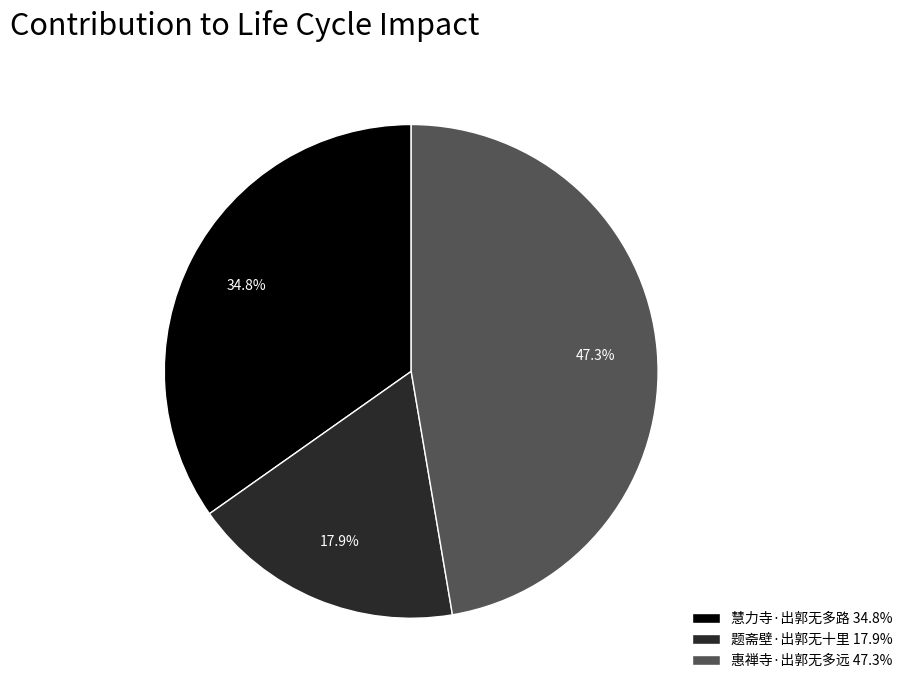

To the nearest percent, what is the difference between the 惠禅寺·出郭无多远 and 题斋壁·出郭无十里 slice percentages?

29%